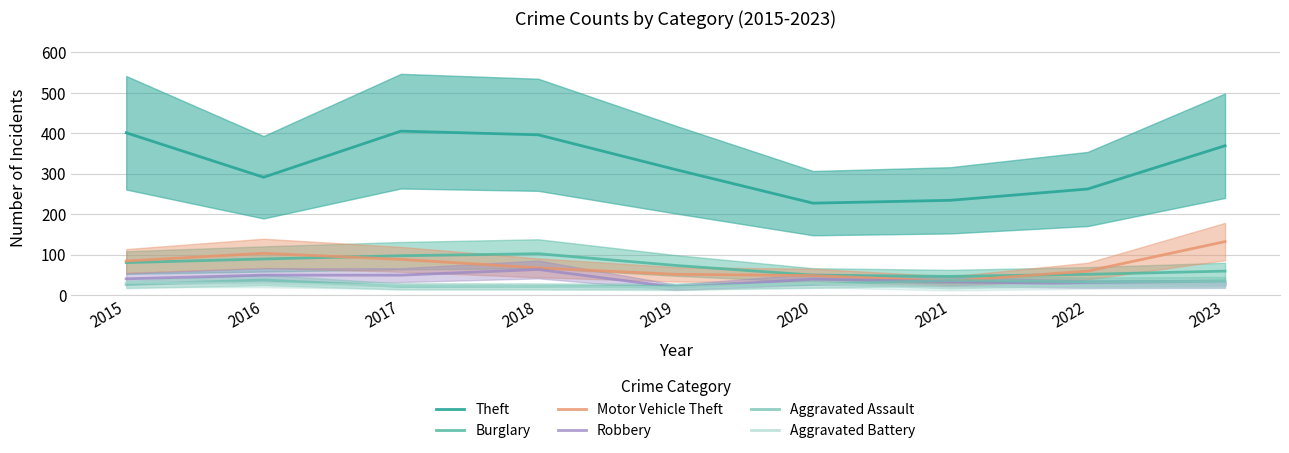

Which category has the lowest value in the Aggravated Battery series?

2021